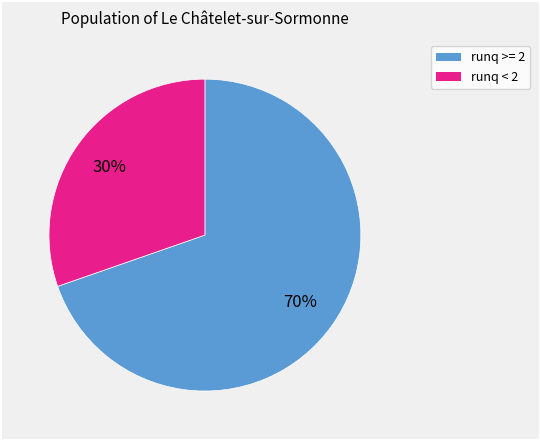

Does any single category account for the majority?

Yes